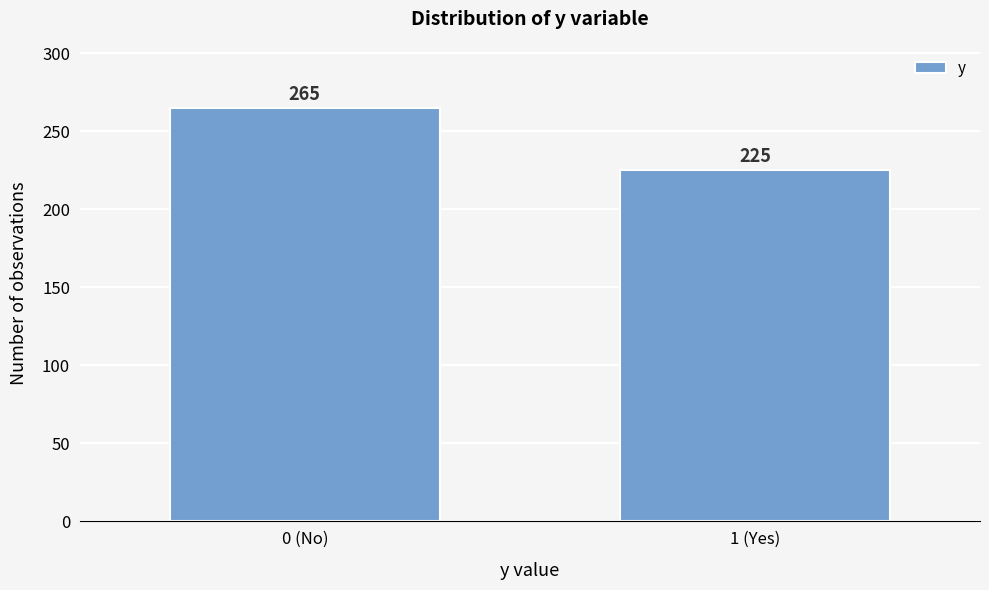

Reading left to right, list all the values displayed in this chart.

0 (No)=265	1 (Yes)=225